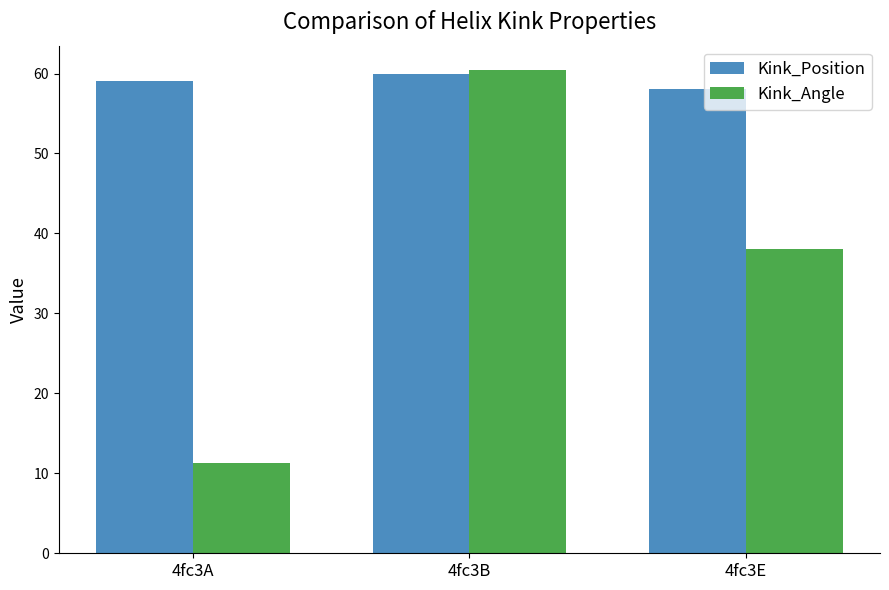

Rank the categories by Kink_Position value from highest to lowest.

4fc3B, 4fc3A, 4fc3E